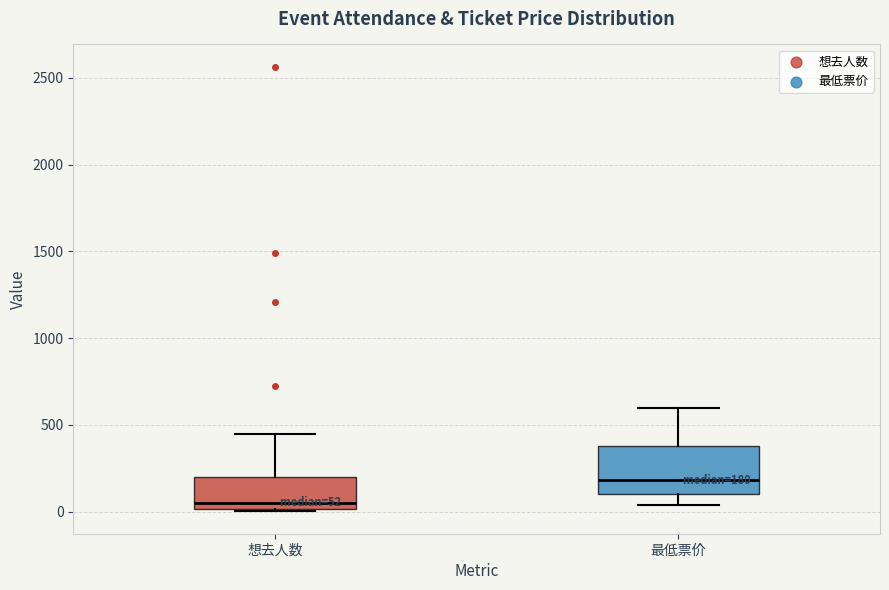

Comparing the boxes themselves (not the whiskers), which one is the tallest?

最低票价